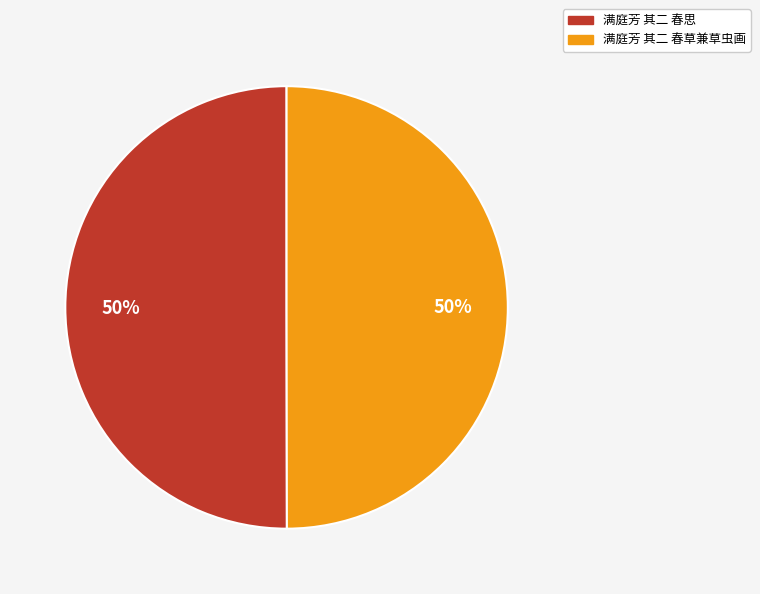

Is the sum of 满庭芳 其二 春思 and 满庭芳 其二 春草兼草虫画 greater than half?

Yes